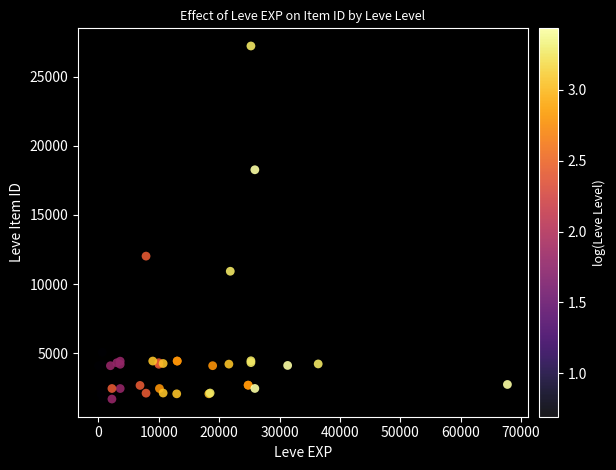

What Y value in the scatter plot is closest to 14448?

12018